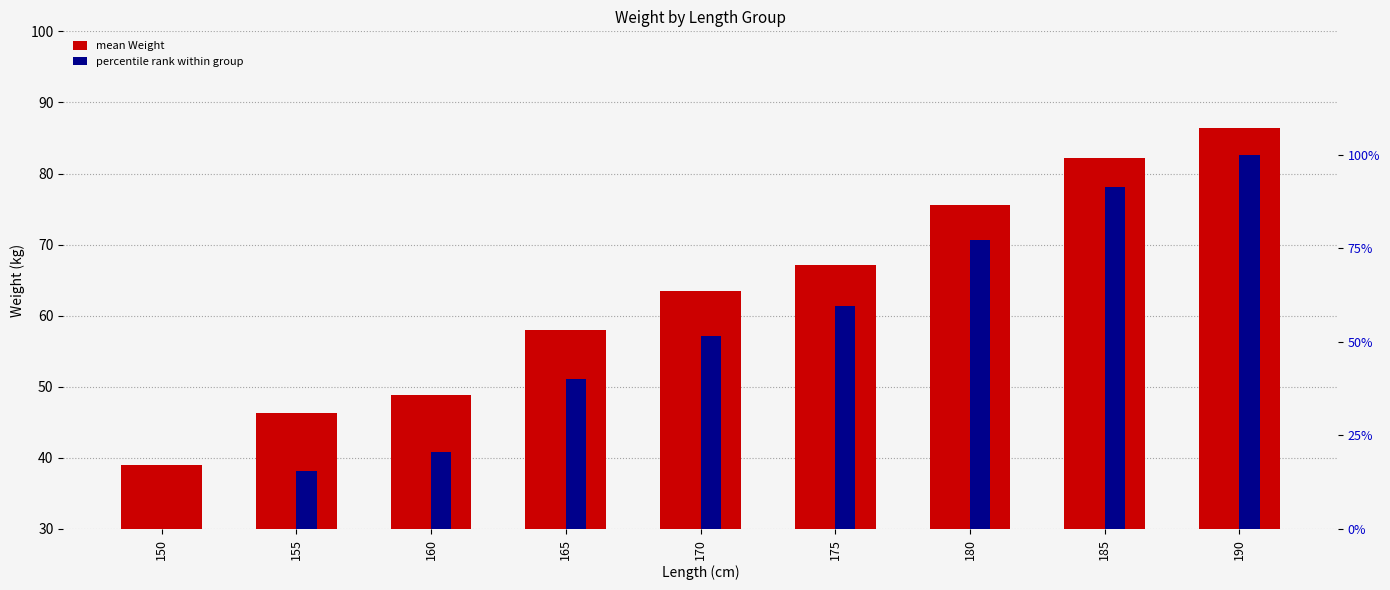

How many groups of bars are there?

9